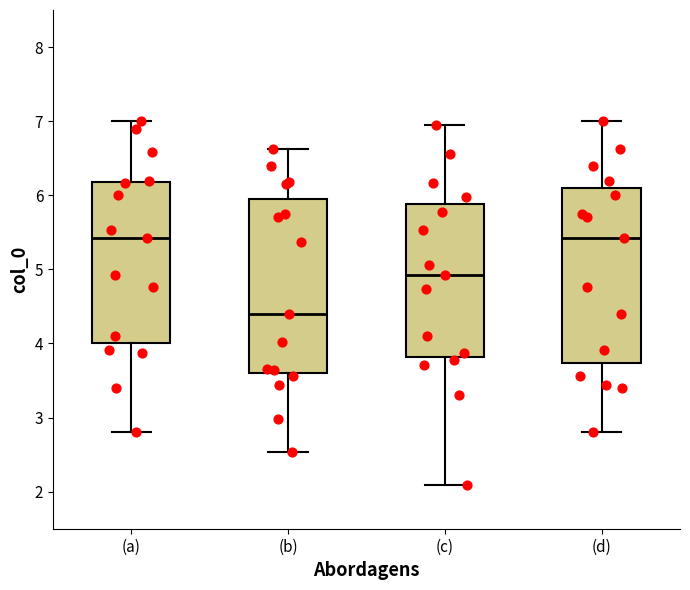

Reading left to right, read every box against the y-axis: the position of its median line, the range the box covers, and the ends of its whiskers. The values are not printed on the chart, so give them approximately, as read against the axis.

(a): median 5.4, box 4.0 to 6.2, whiskers 2.8 to 7.0
(b): median 4.4, box 3.6 to 6.0, whiskers 2.5 to 6.6
(c): median 4.9, box 3.8 to 5.9, whiskers 2.1 to 6.9
(d): median 5.4, box 3.7 to 6.1, whiskers 2.8 to 7.0